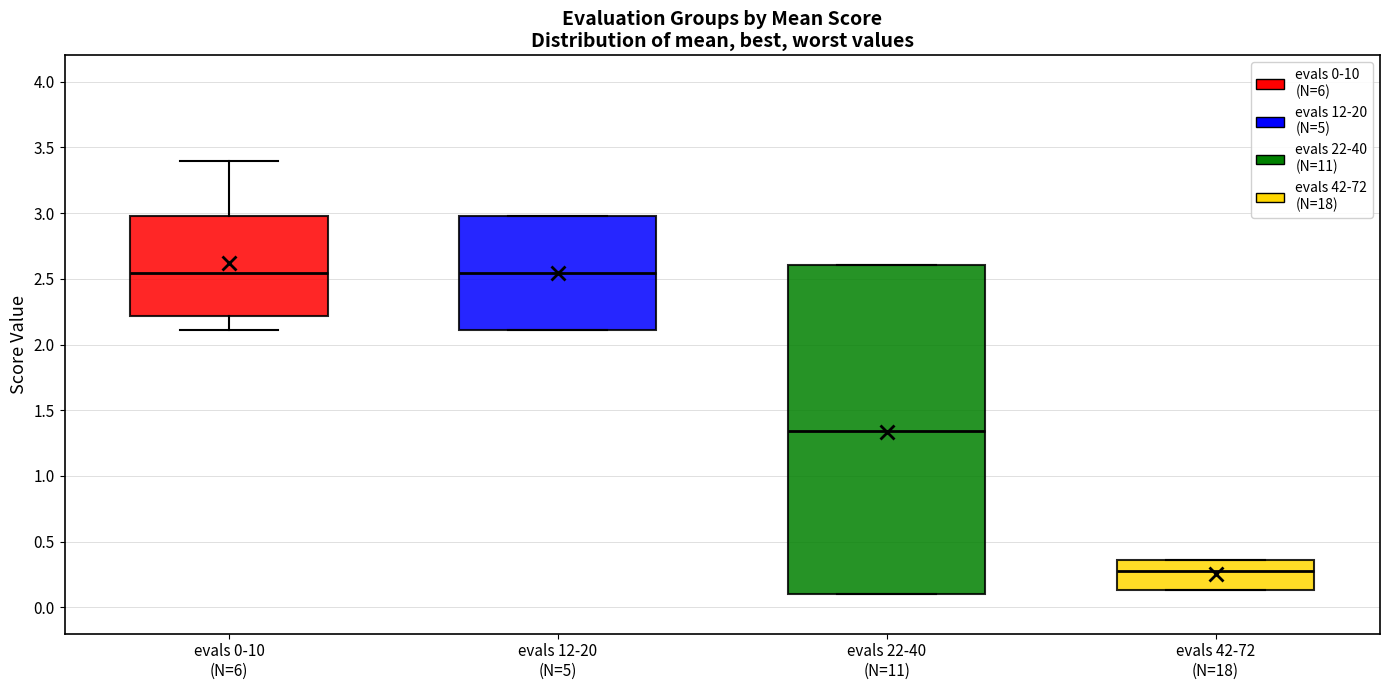

Where does the lower whisker of the box for evals 0-10 (N=6) end on the y-axis? The values are not printed on the chart, so give them approximately, as read against the axis.

2.10